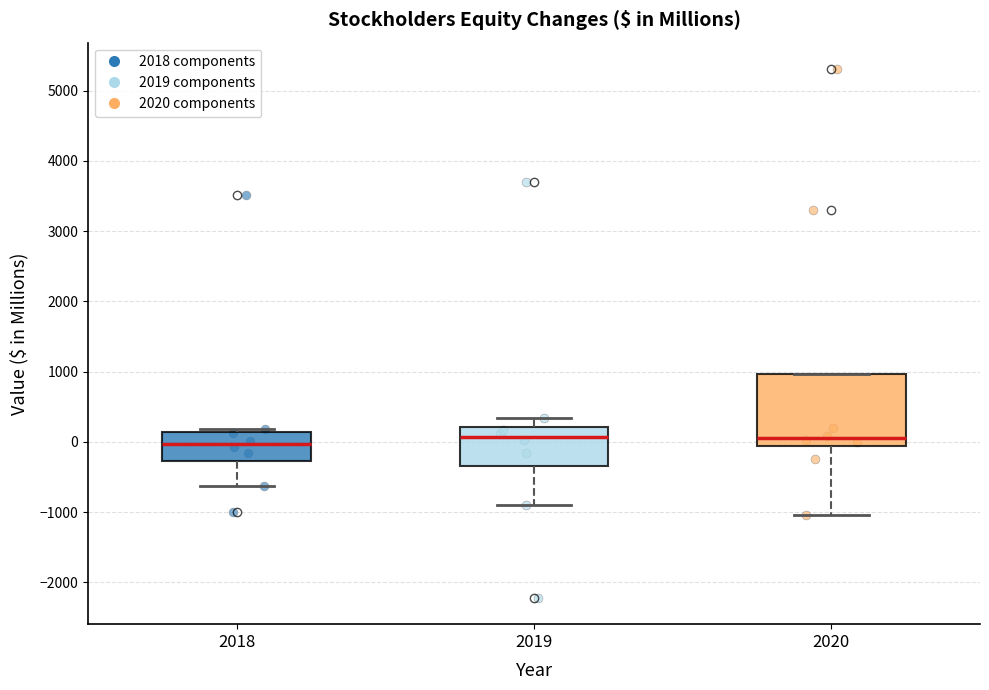

Reading left to right, read every box against the y-axis: the position of its median line, the range the box covers, and the ends of its whiskers. The values are not printed on the chart, so give them approximately, as read against the axis.

2018: median 0, box -300 to 100, whiskers -600 to 200
2019: median 100, box -300 to 200, whiskers -900 to 300
2020: median 100, box -100 to 1000, whiskers -1000 to 1000